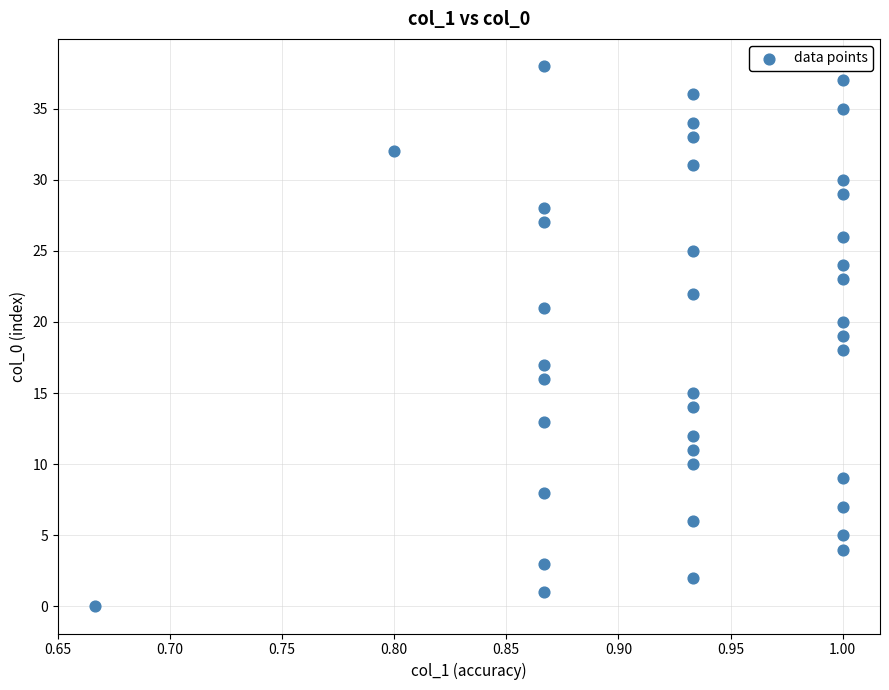

What is the range of Y values (max minus min)?

38